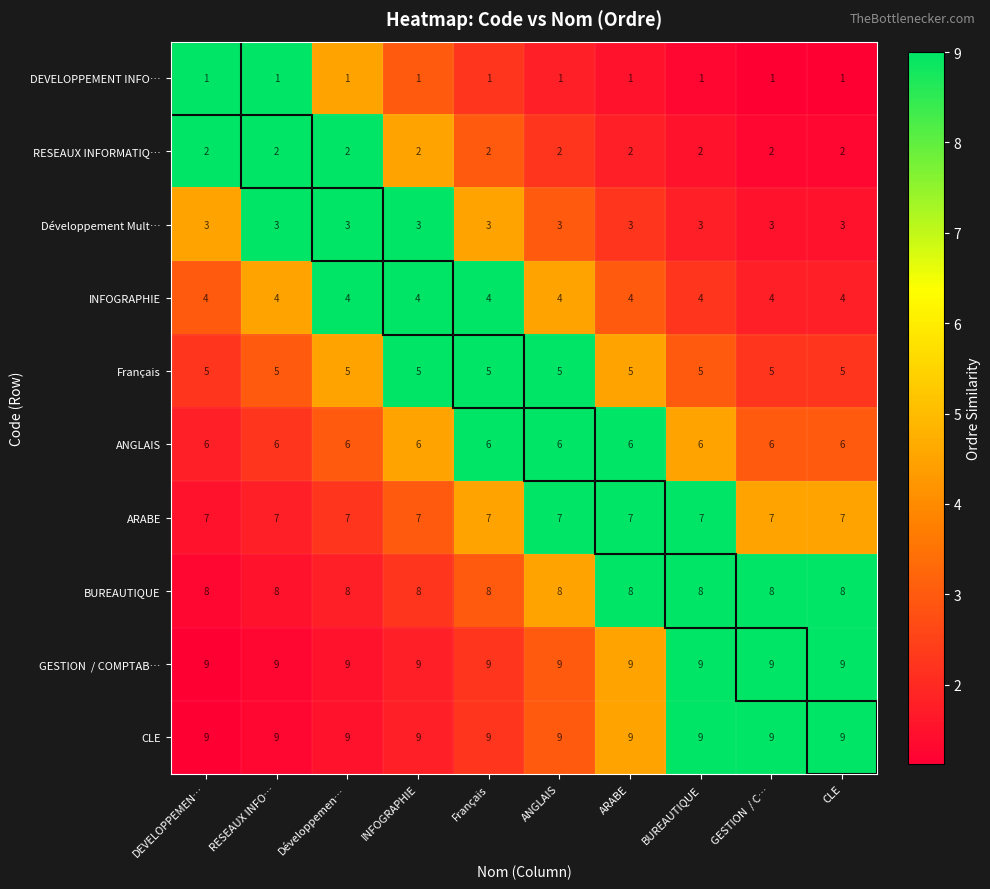

Count the number of categories in the chart.

10